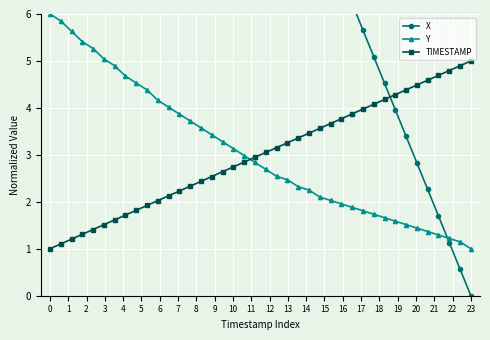

After their last crossing, which series has the higher values: Y or TIMESTAMP?

TIMESTAMP